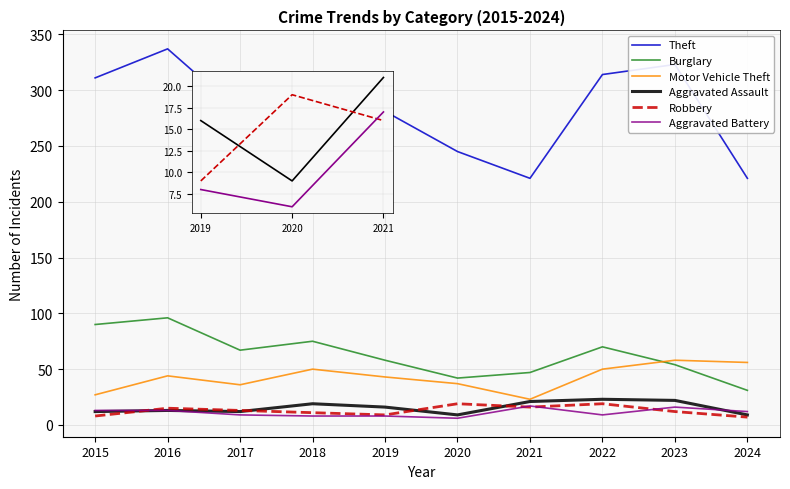

True or false: Aggravated Battery and Burglary intersect in this chart.

False